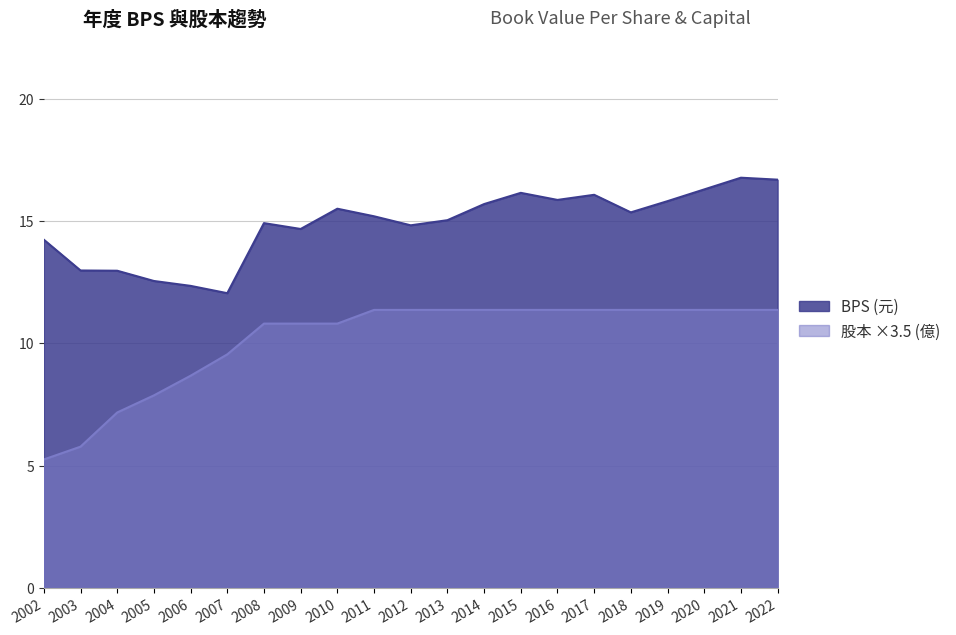

How many lines are shown in the chart?

2